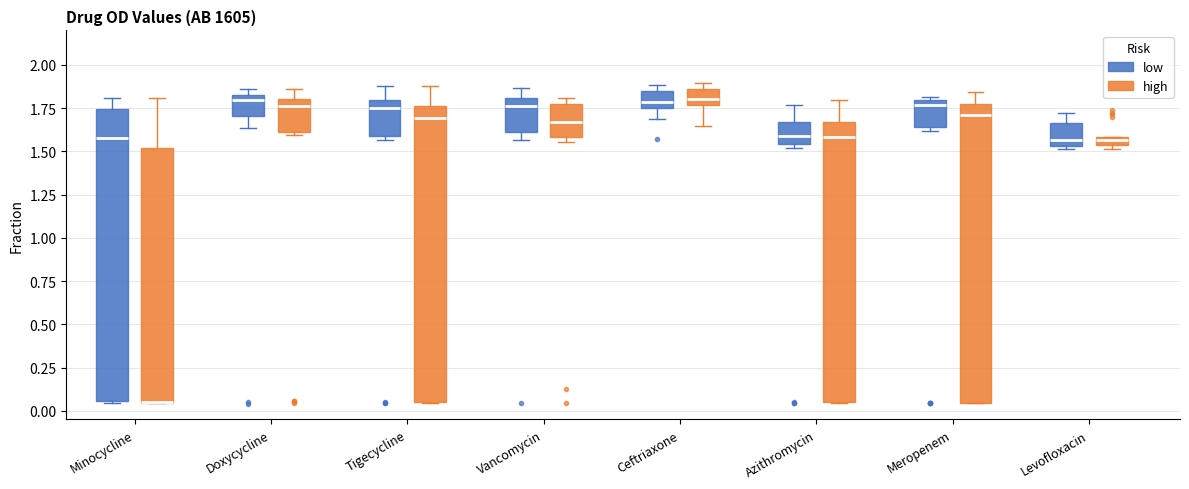

Where is the lower edge of the box for Minocycline (low) on the y-axis? The values are not printed on the chart, so give them approximately, as read against the axis.

0.05